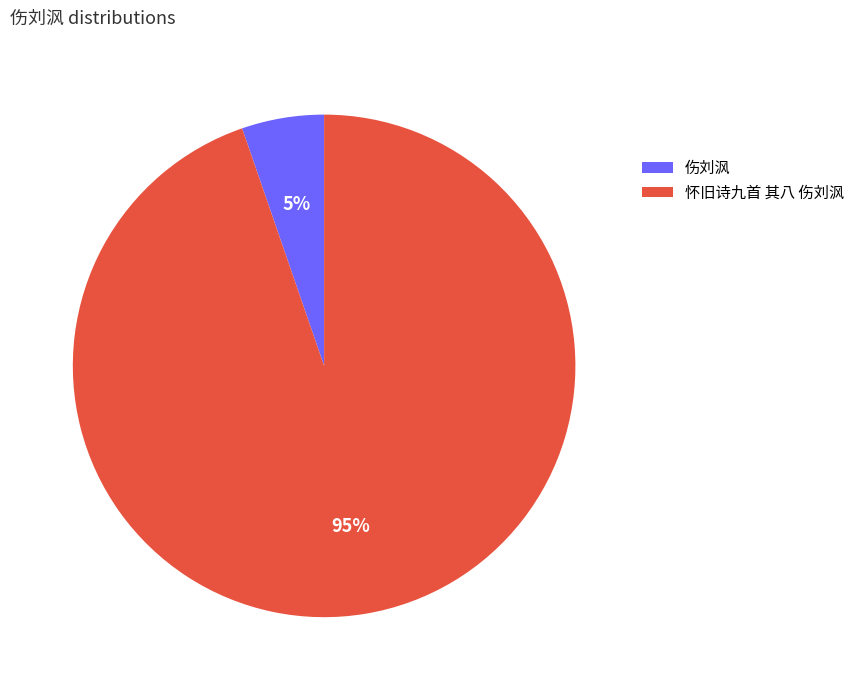

To the nearest percent, what portion does 怀旧诗九首 其八 伤刘沨 represent?

95%